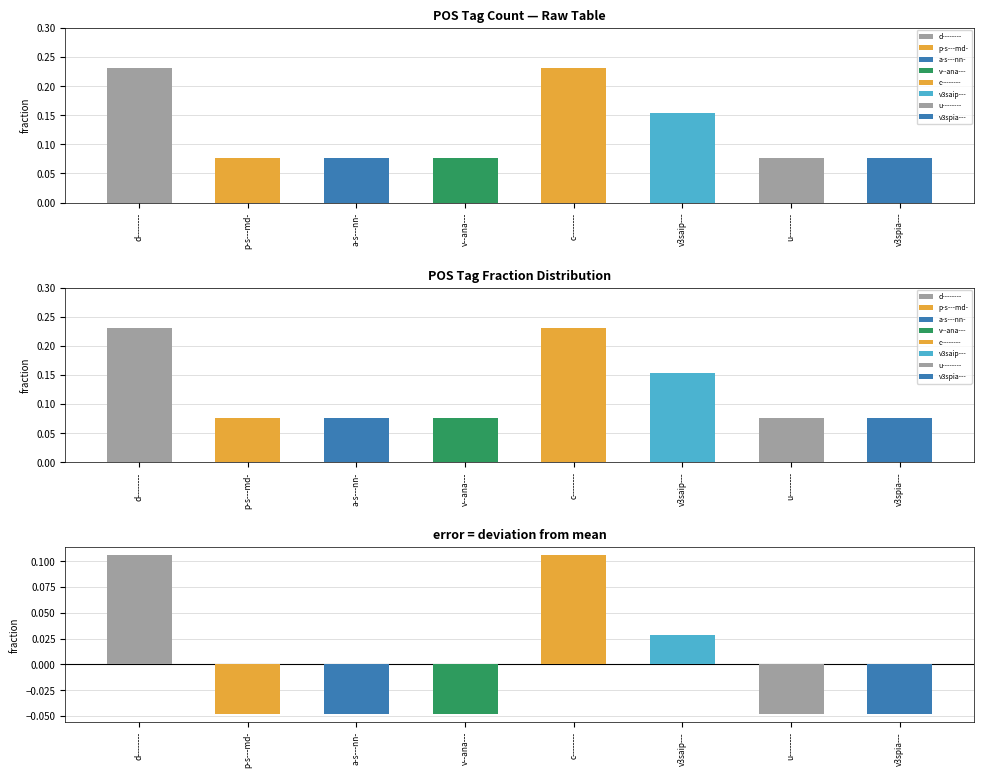

What is the label of the 4th bar from the right?

c--------